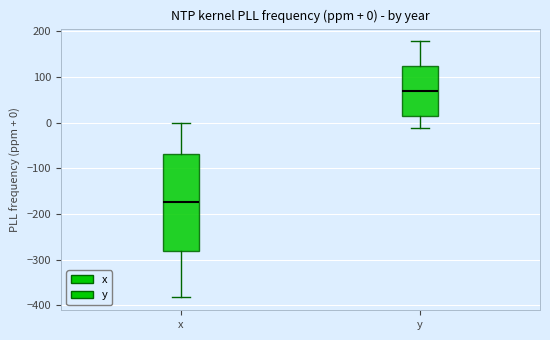

Which box's median line is the highest?

y